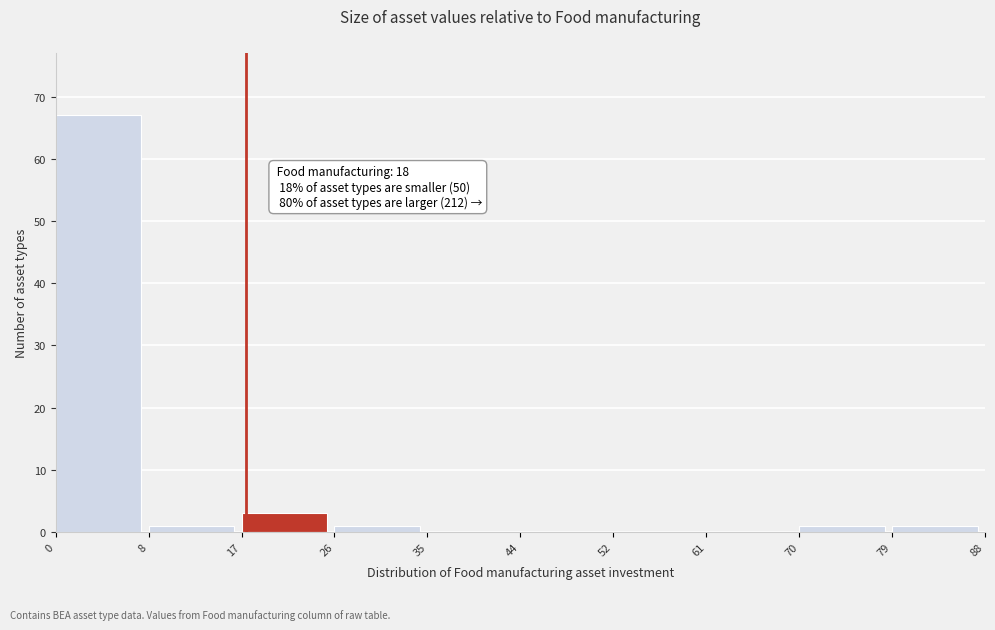

Over which range of the x-axis is the bar tallest?

0 to 8